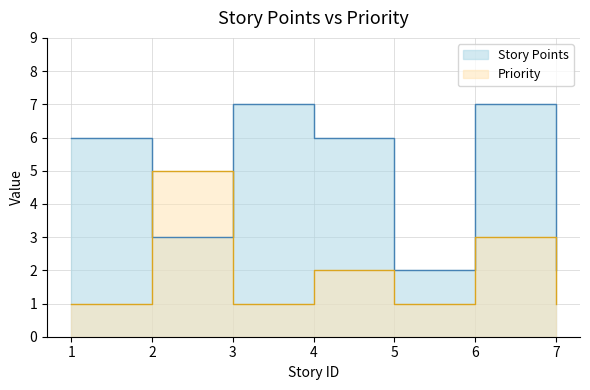

How many values in the Story Points series are below 6?

3